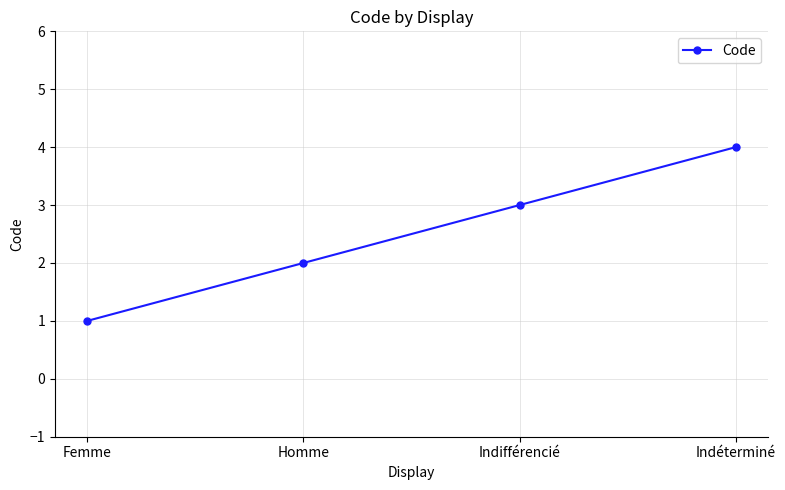

What is the sum of all values?

10